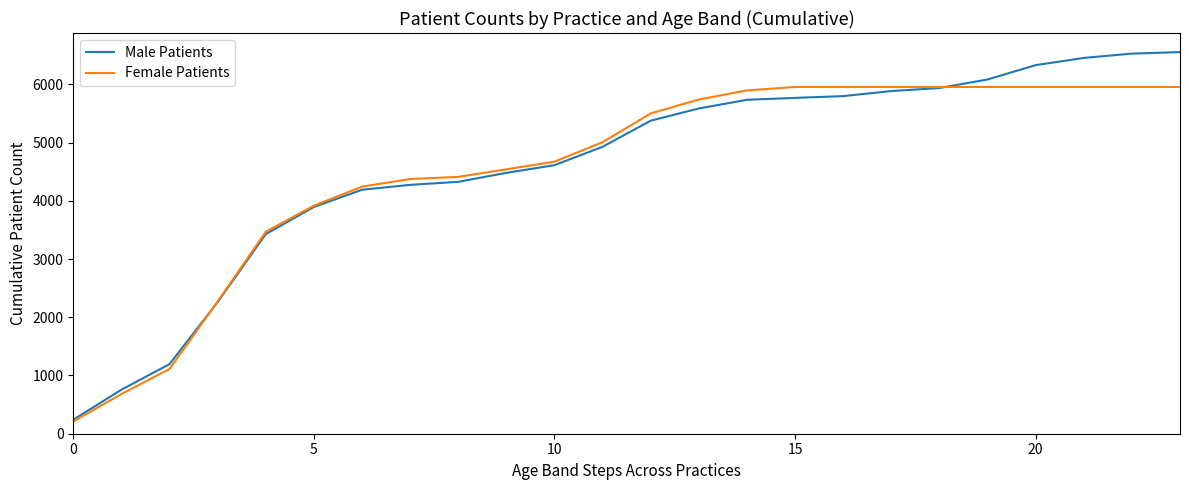

What is the maximum value for Male Patients?

6554